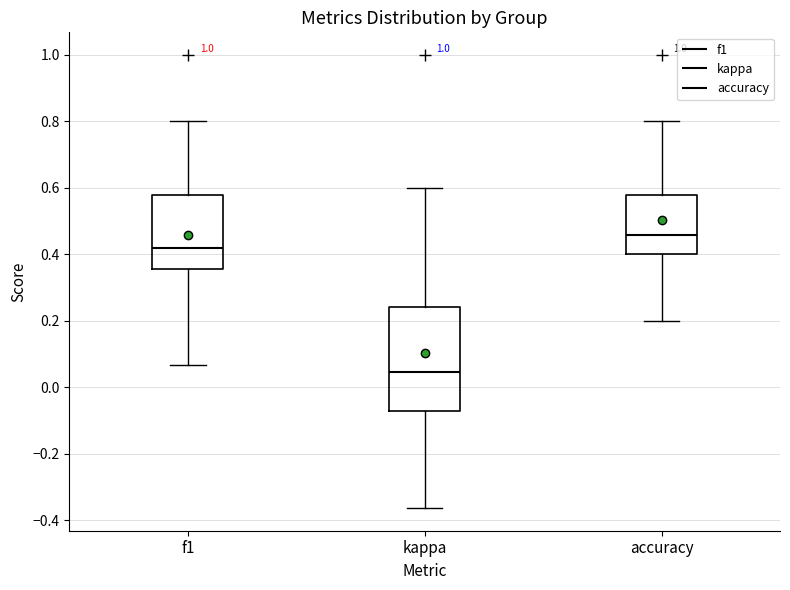

Comparing the boxes themselves (not the whiskers), which one is the tallest?

kappa